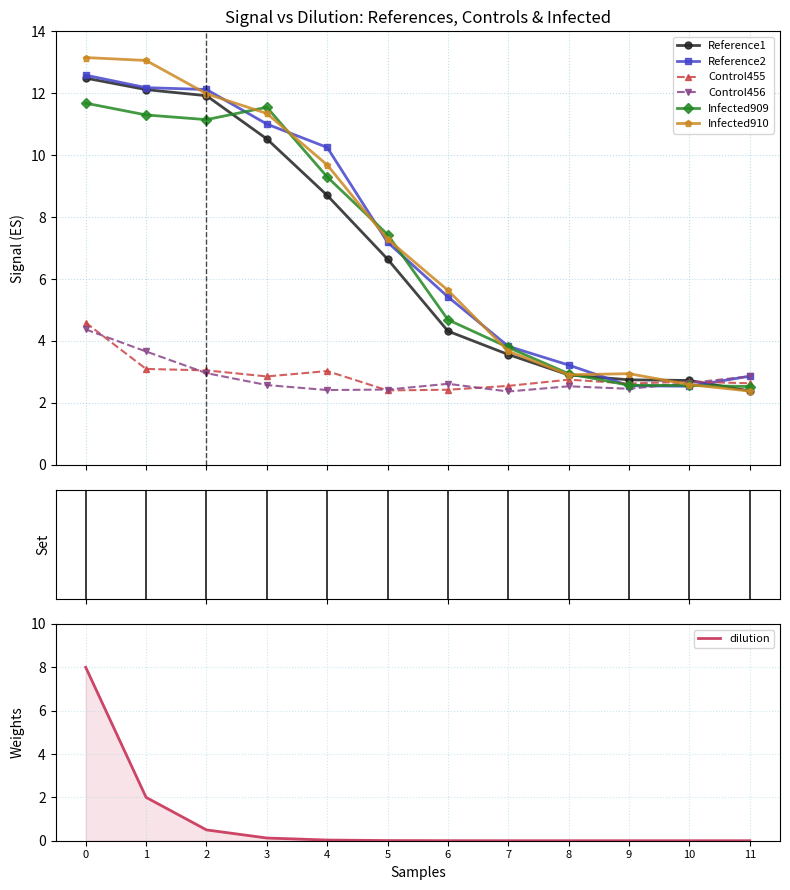

True or false: Infected909 has more than 1 points higher than both neighbors.

False